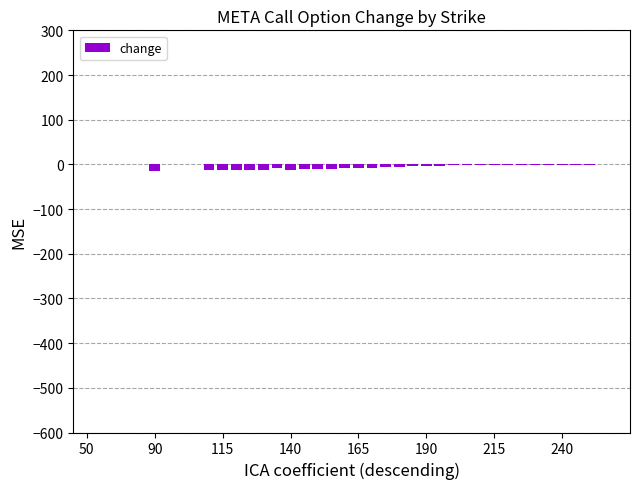

What is the sum of all values?

-185.5